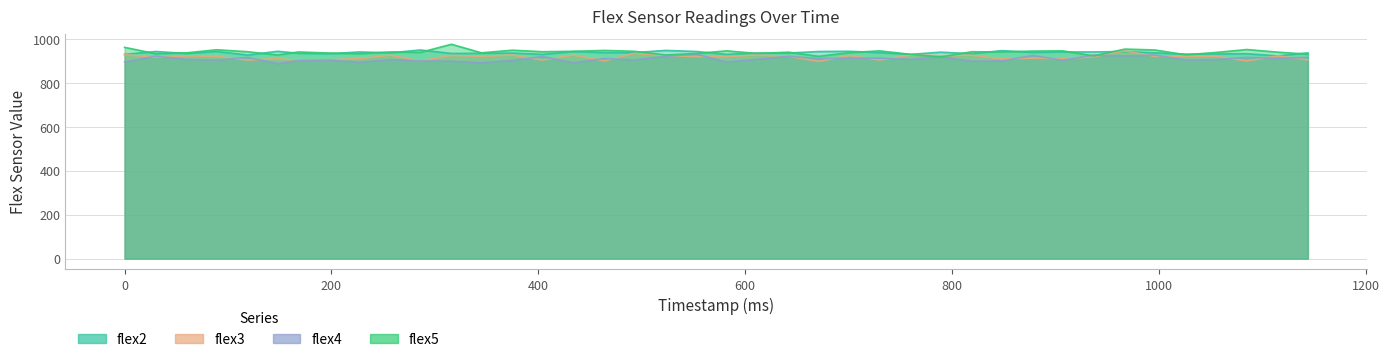

What is the sum of the flex4 values at 760 and 375?

1812